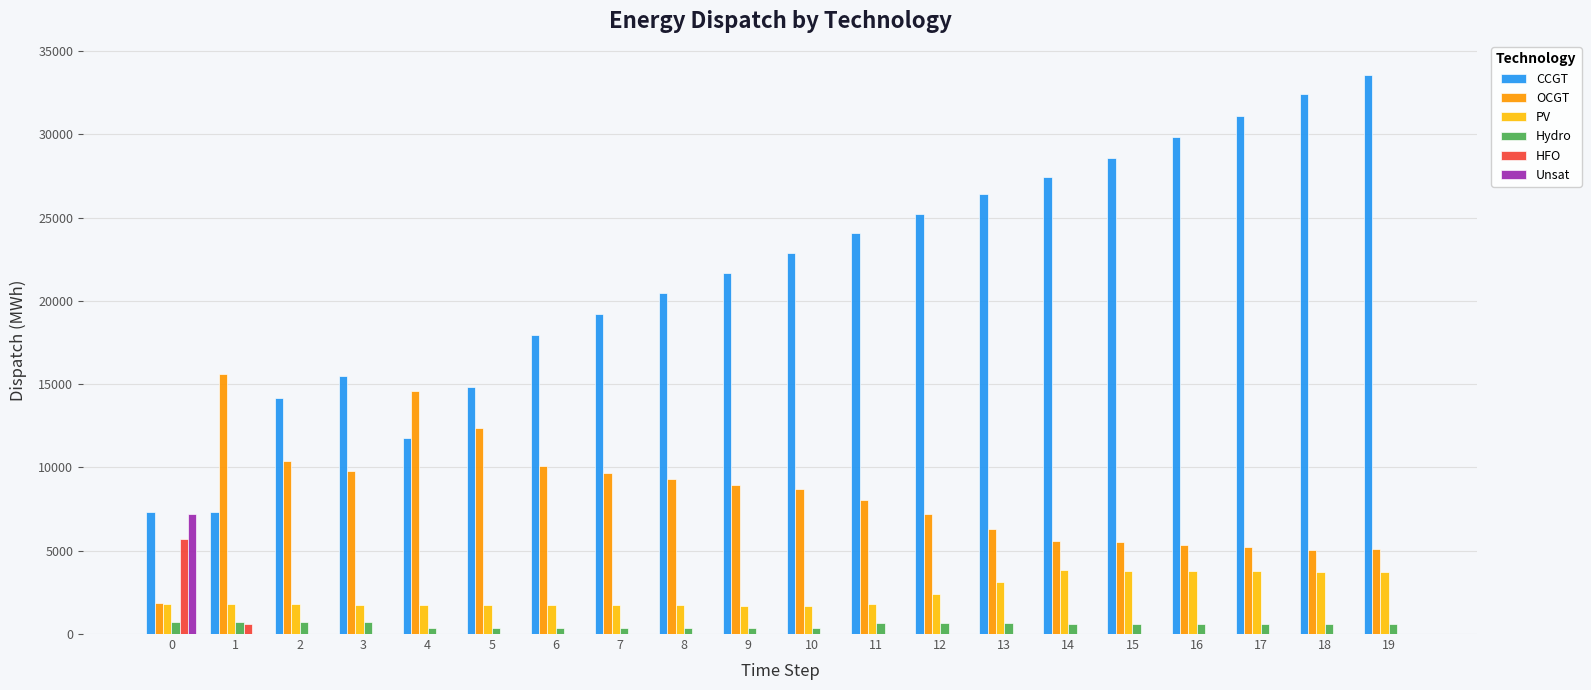

Which series has the largest total across all categories?

CCGT